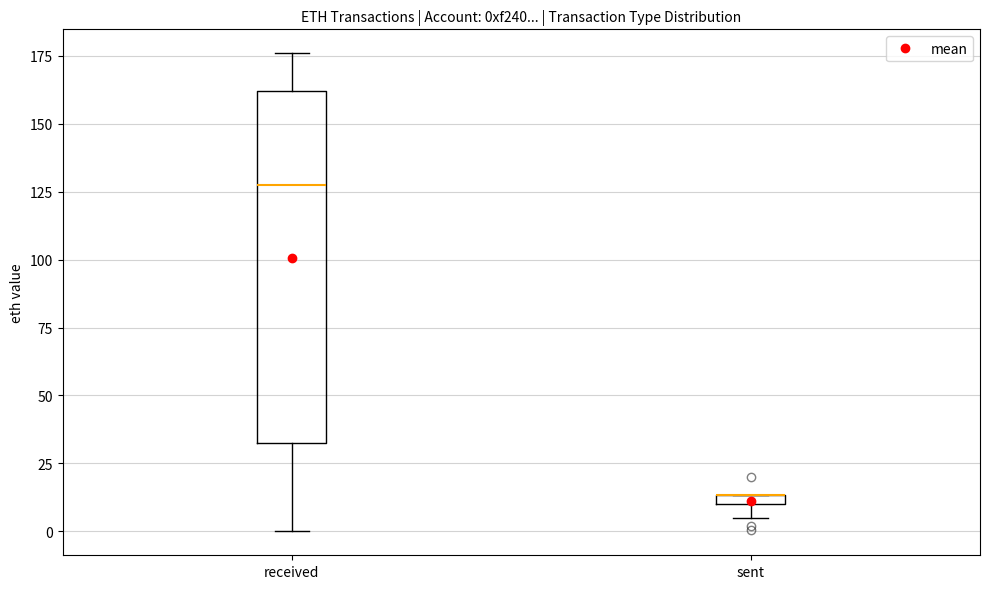

Where does the lower whisker of the box for received end on the y-axis? The values are not printed on the chart, so give them approximately, as read against the axis.

0